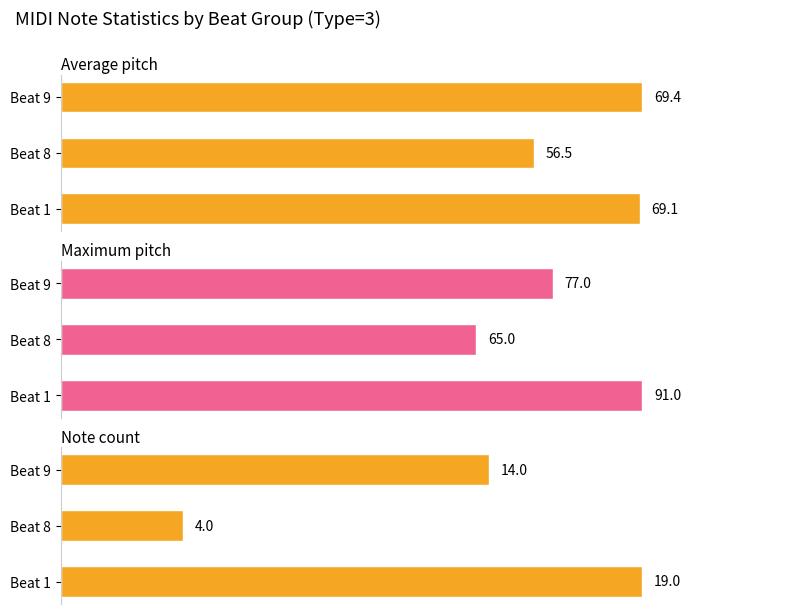

What is the difference between the second highest and minimum values in the Note count series?

10.0